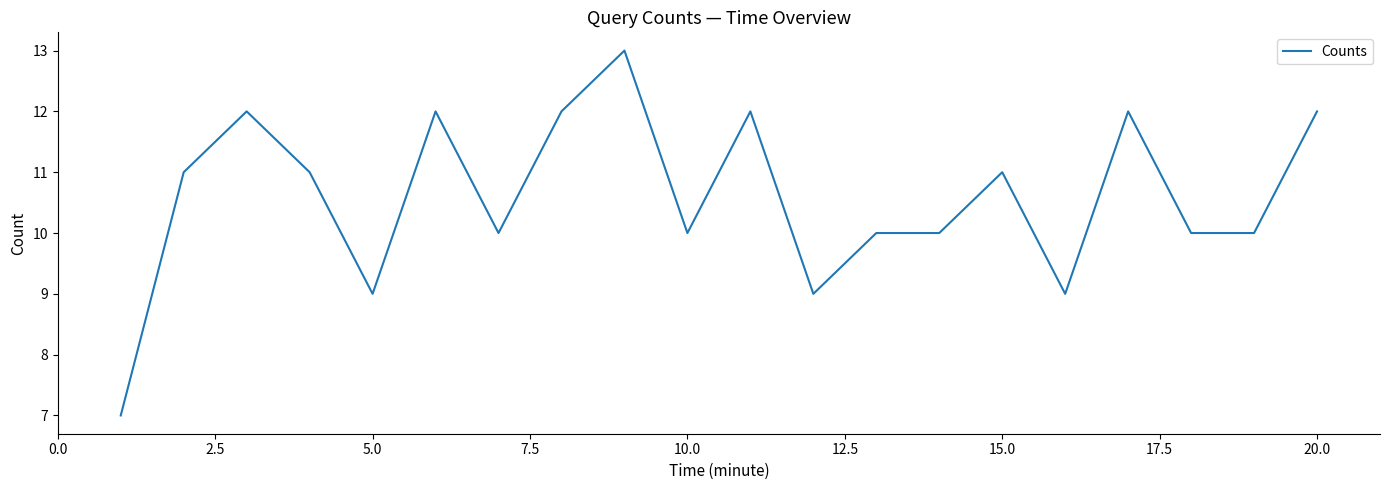

What is the maximum value shown in the chart?

13